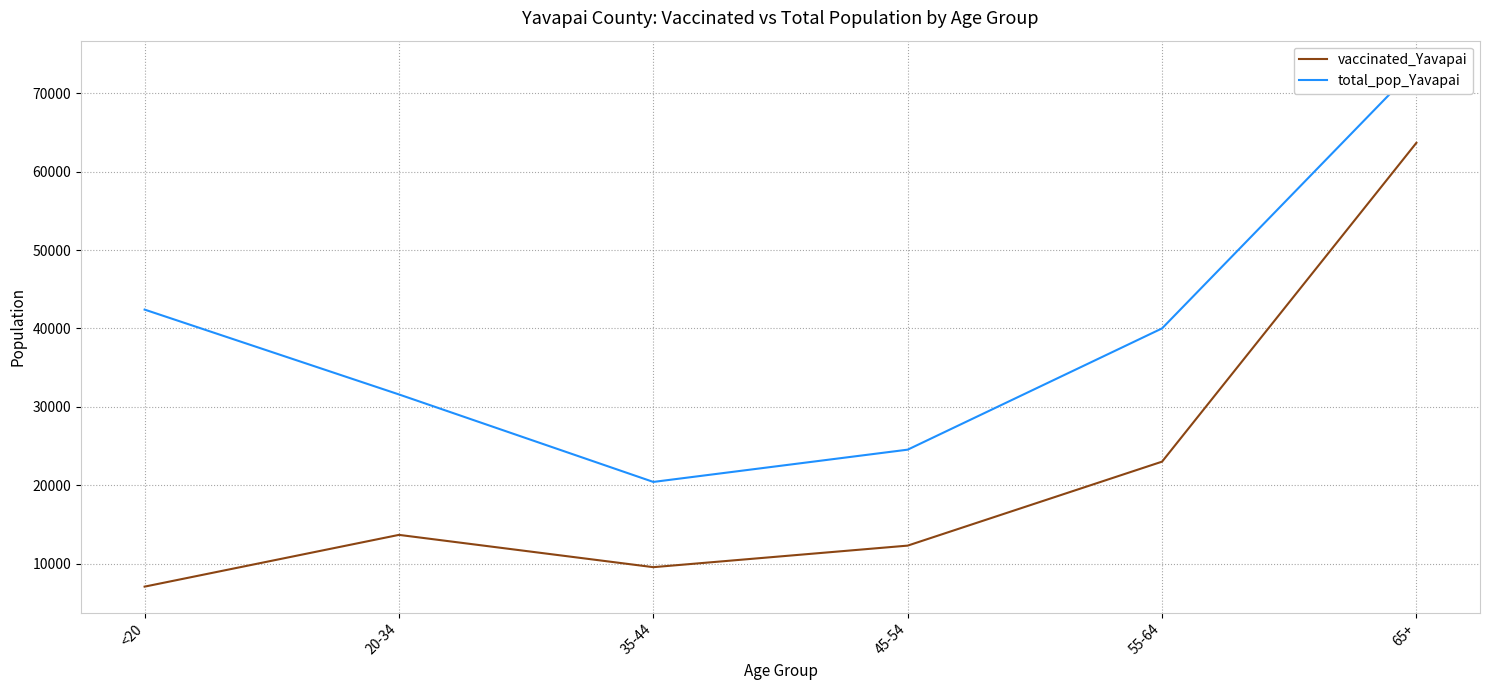

How many values in the vaccinated_Yavapai series exceed 13673?

2